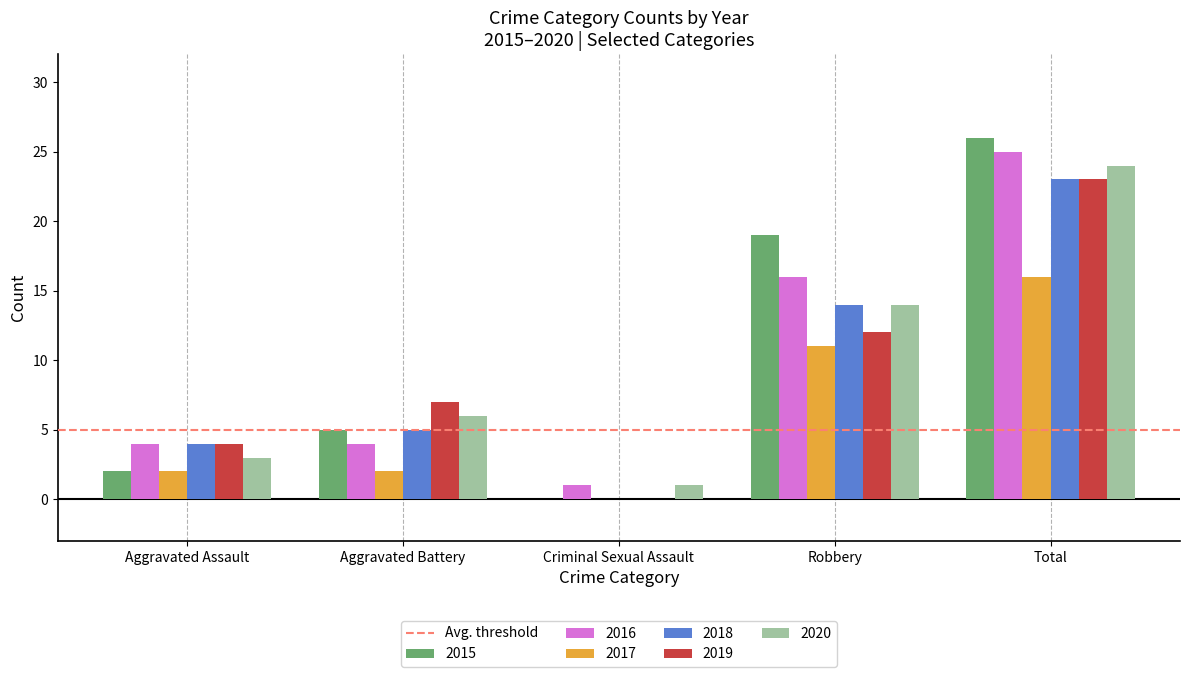

Which series has the widest spread of values?

2015